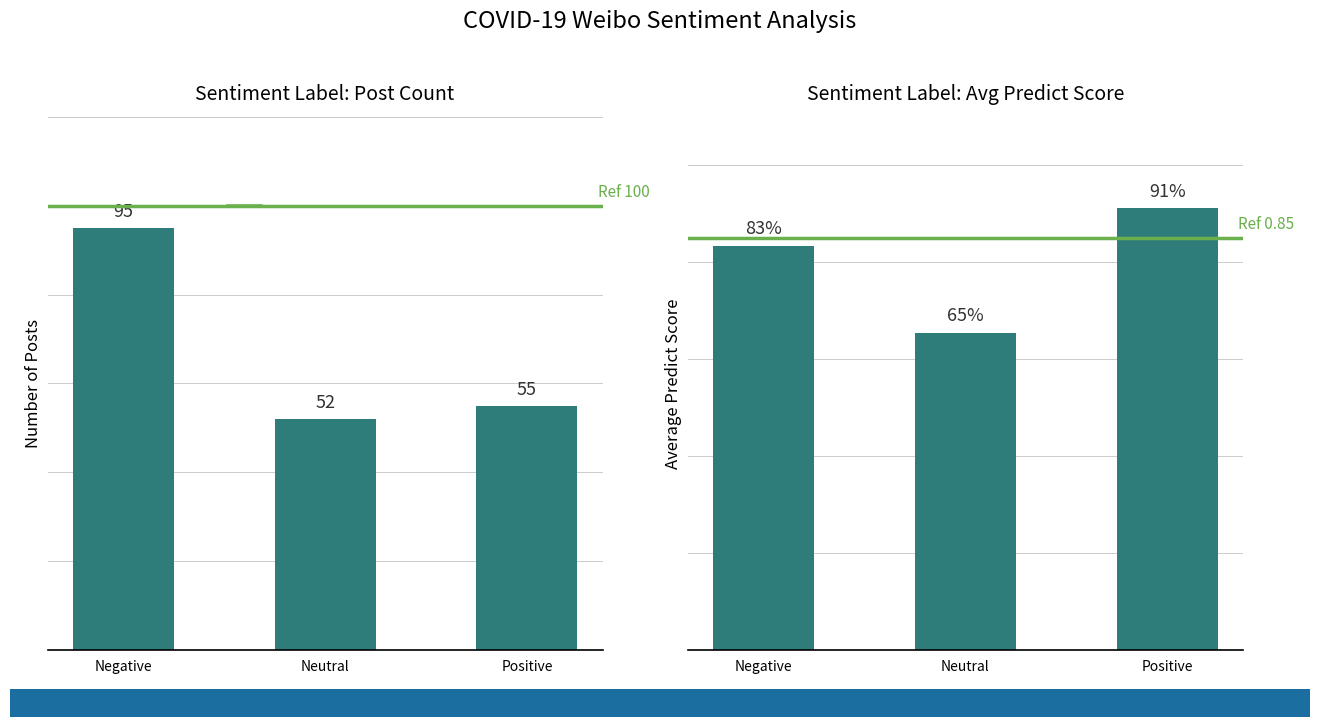

Which series has the largest total across all categories?

Count